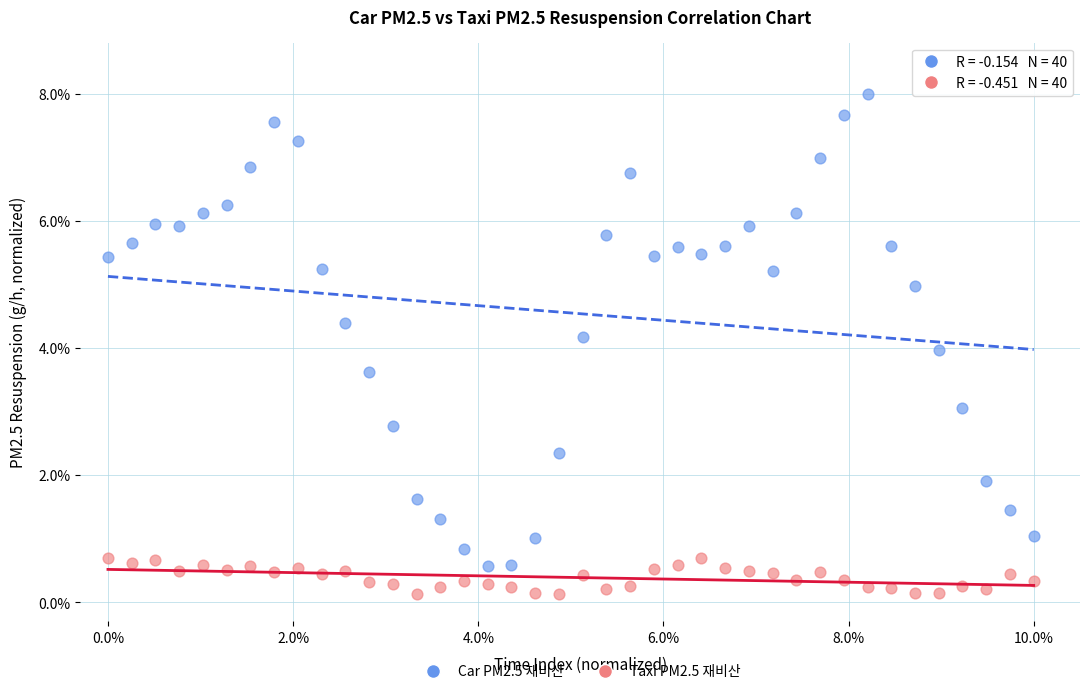

Which series has the widest spread of Y values?

Car PM2.5 재비산